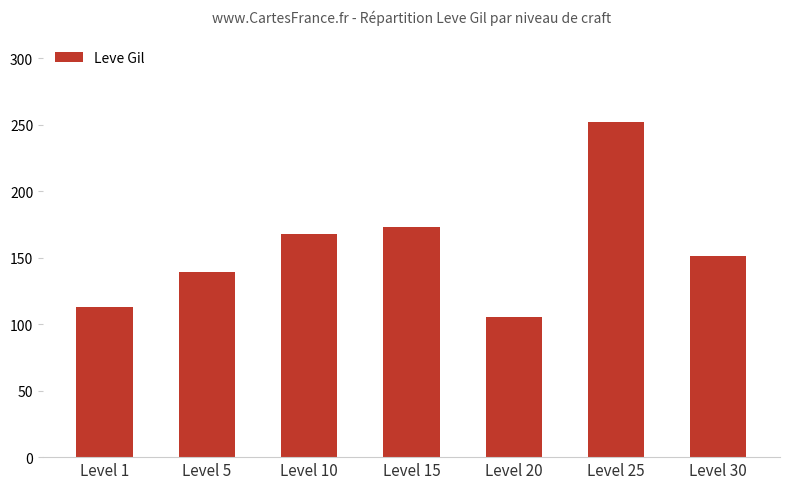

What is the minimum value shown in the chart?

105